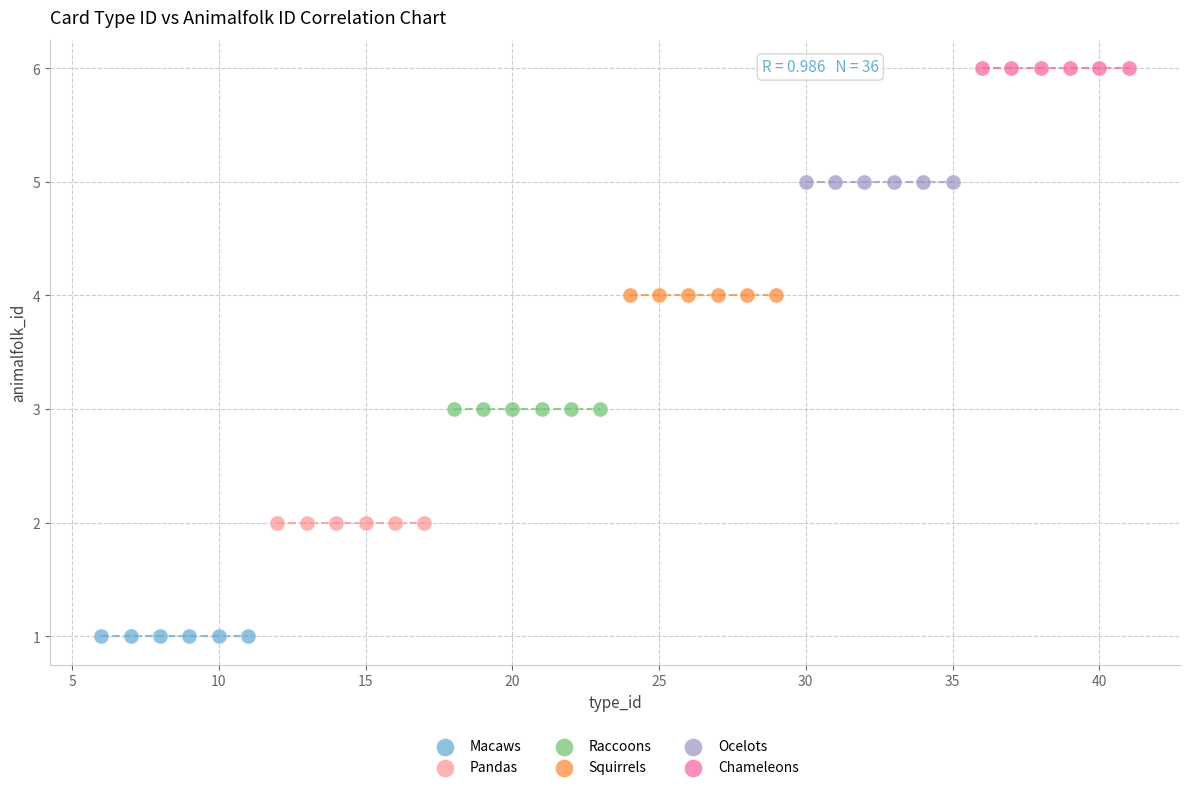

Which series contains the lowest Y value?

Macaws